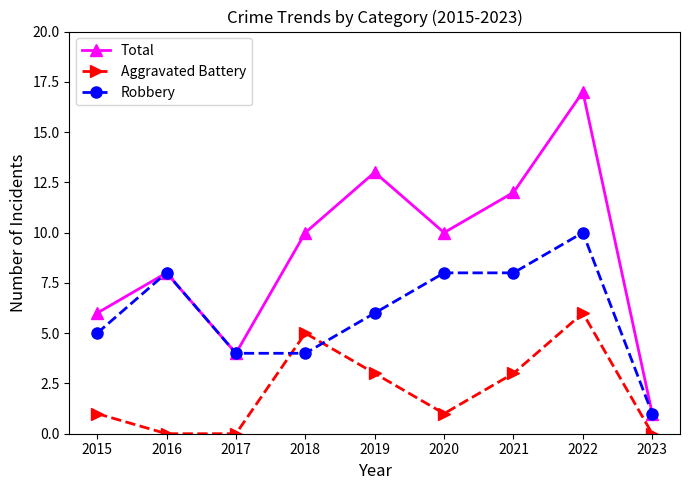

Reading left to right, list all the values displayed in this chart.

Total: 6	8	4	10	13	10	12	17	1
Aggravated Battery: 1	0	0	5	3	1	3	6	0
Robbery: 5	8	4	4	6	8	8	10	1